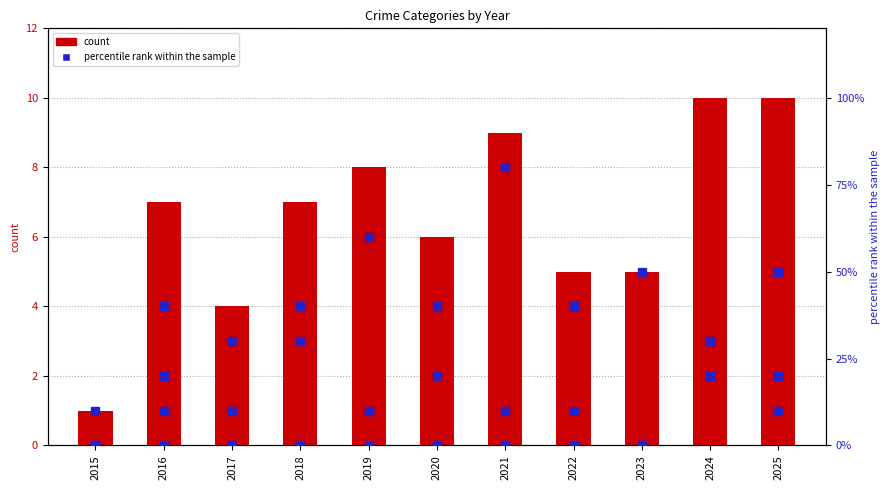

What is the approximate value of Criminal Sexual Assault % at 2025, to the nearest 5?

20